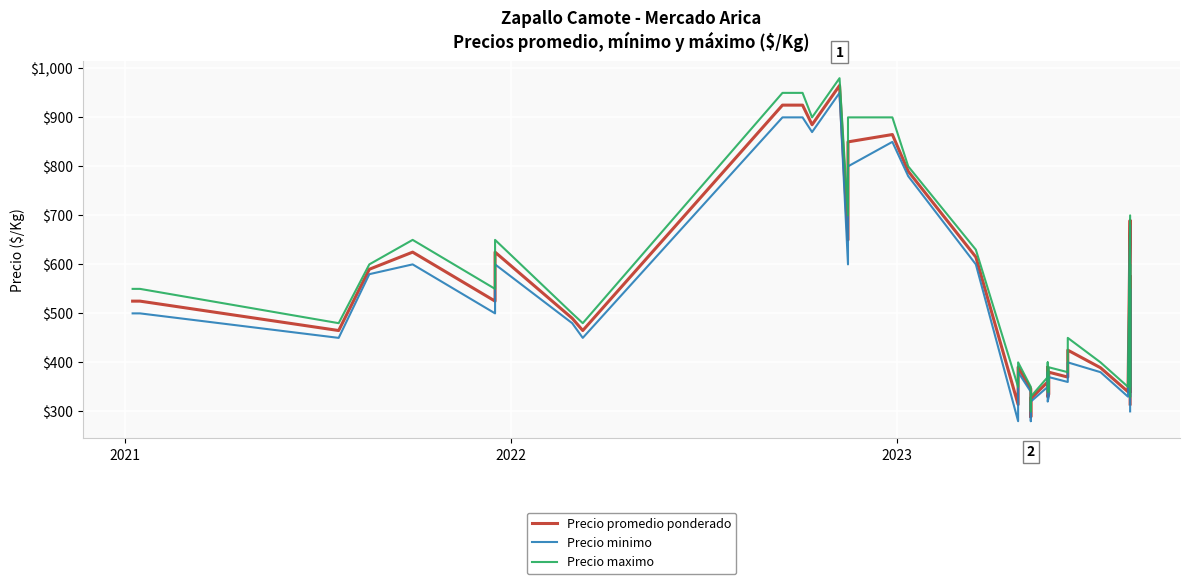

Which series has the largest total across all categories?

Precio maximo